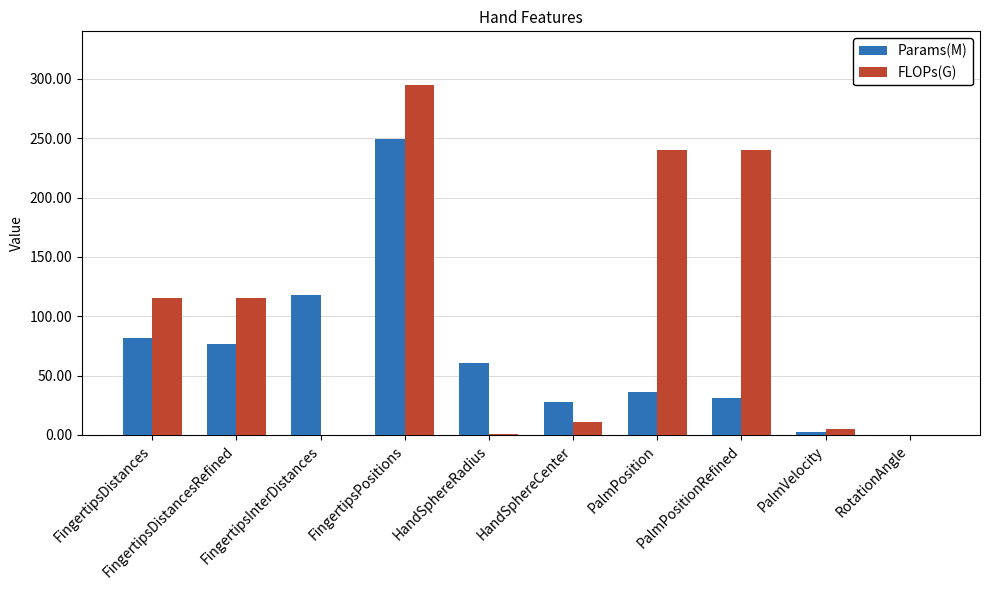

Is it true that Params(M) equals 36.1 at PalmPosition?

True